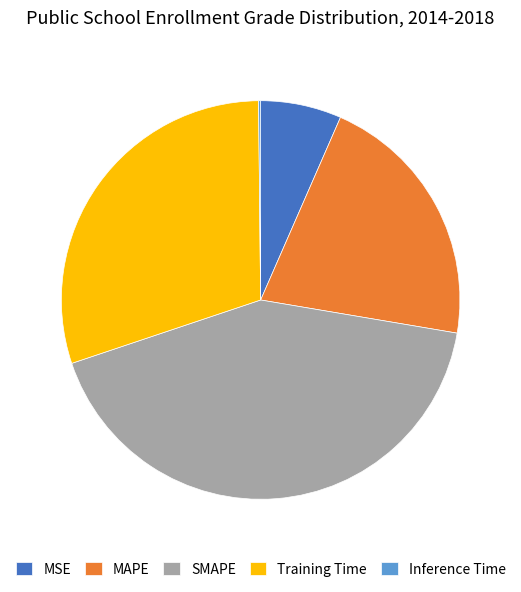

Is the sum of SMAPE and Training Time greater than half?

Yes